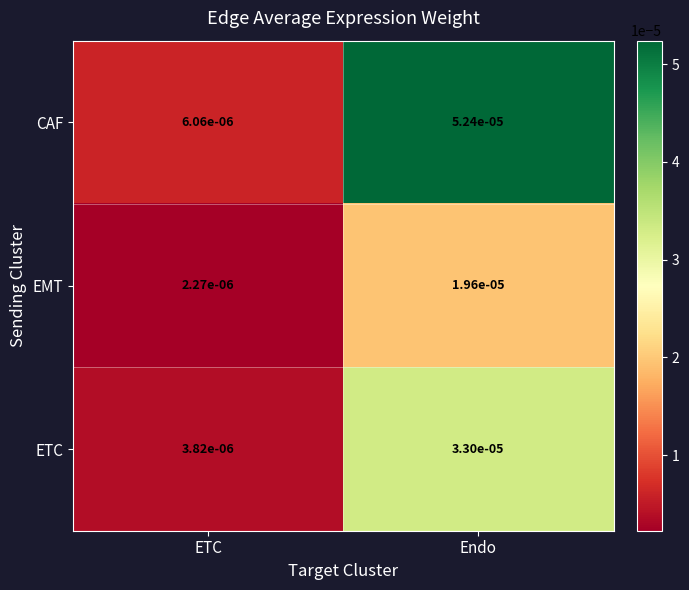

At which label does ETC reach its minimum?

ETC